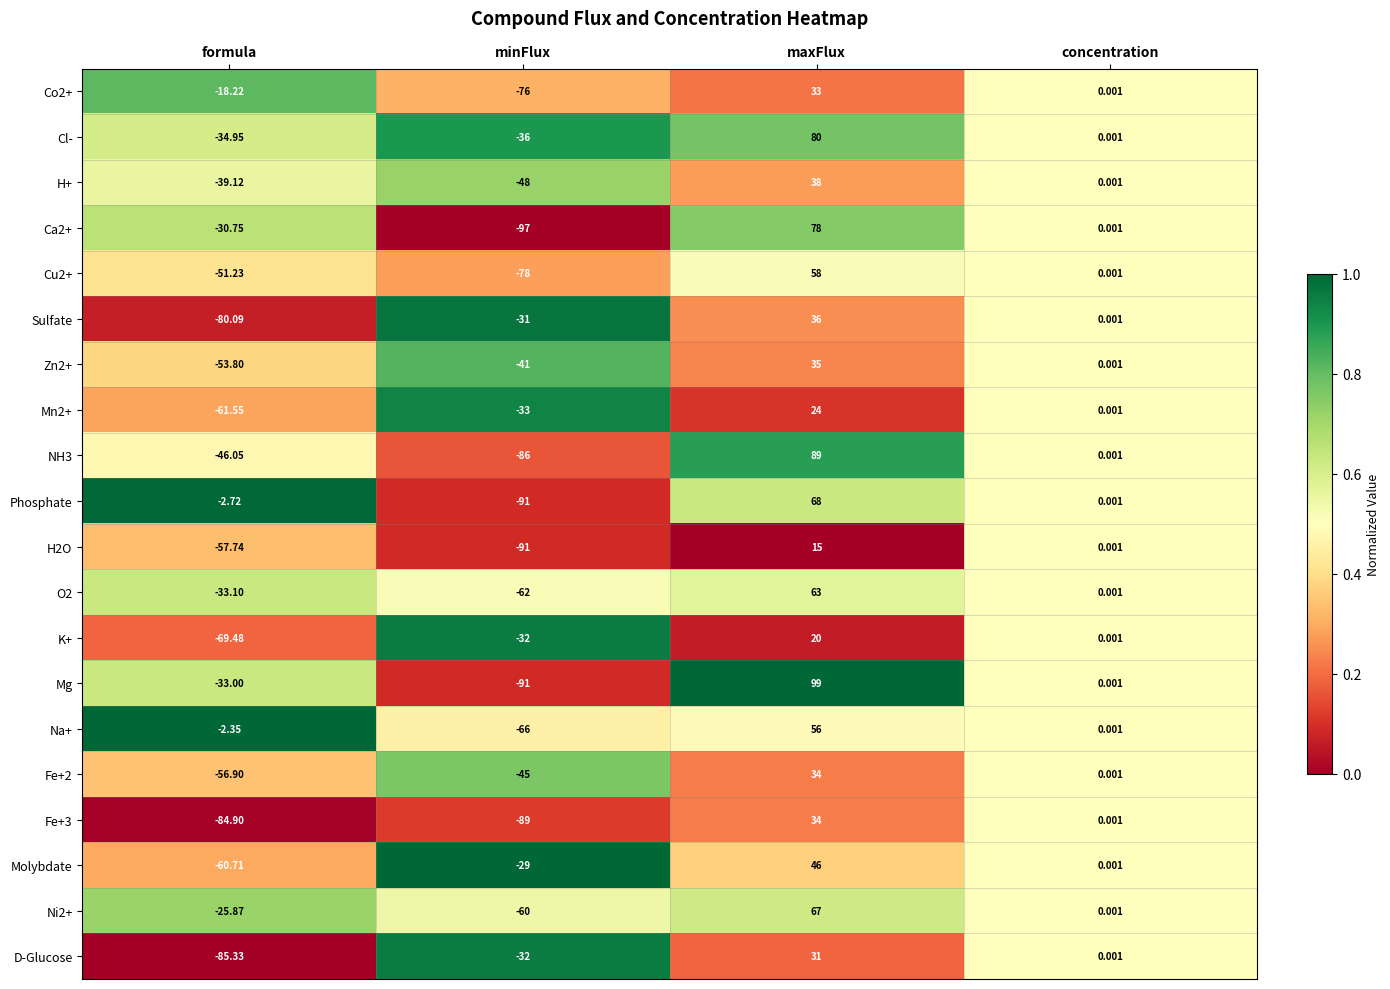

At which category is the sum across all series the highest?

maxFlux